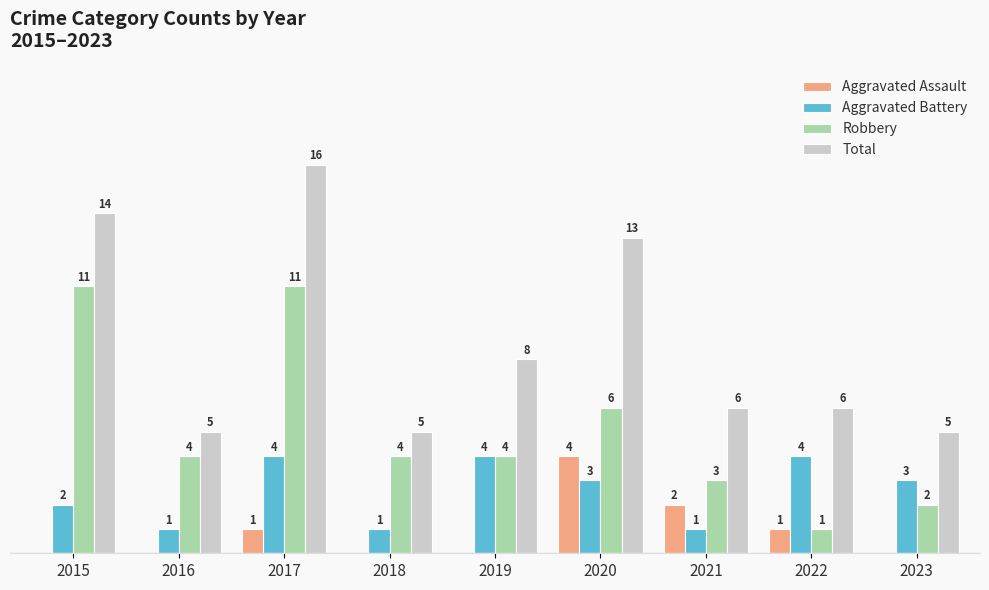

Is the value of Aggravated Assault at 2017 greater than the value of Total at 2018?

No